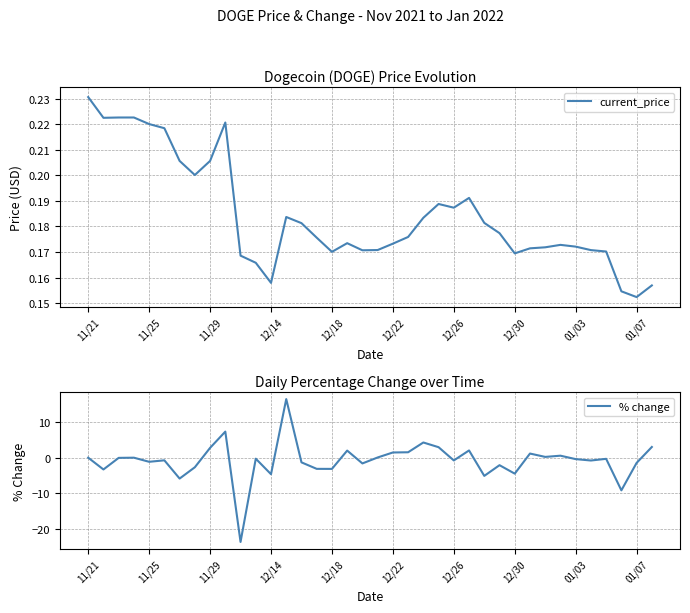

The value of % change at 12/18 is -3.1. True or false?

True